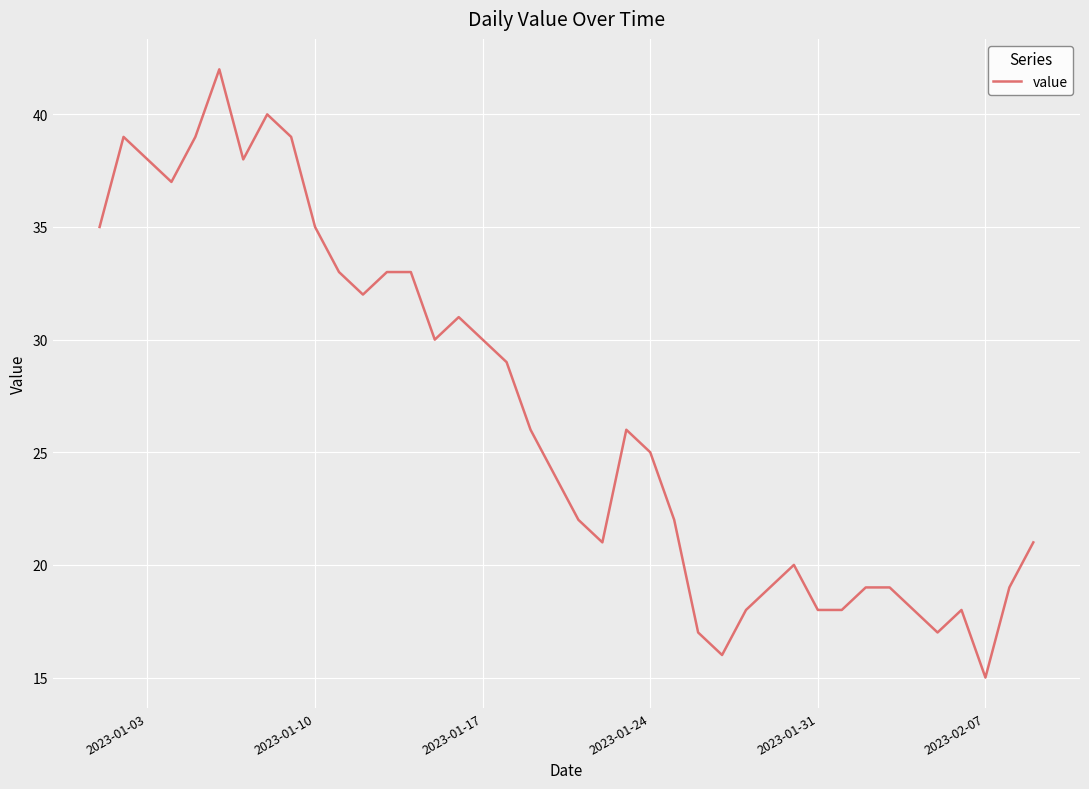

What is the difference between the maximum and minimum values?

27